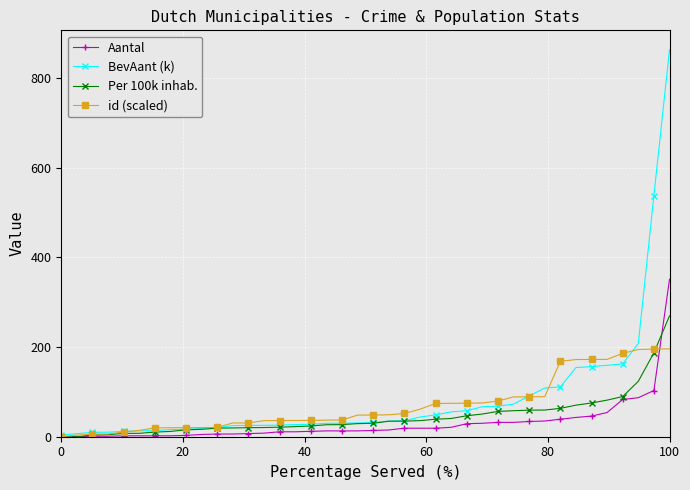

Which series has the widest spread of values?

BevAant (k)